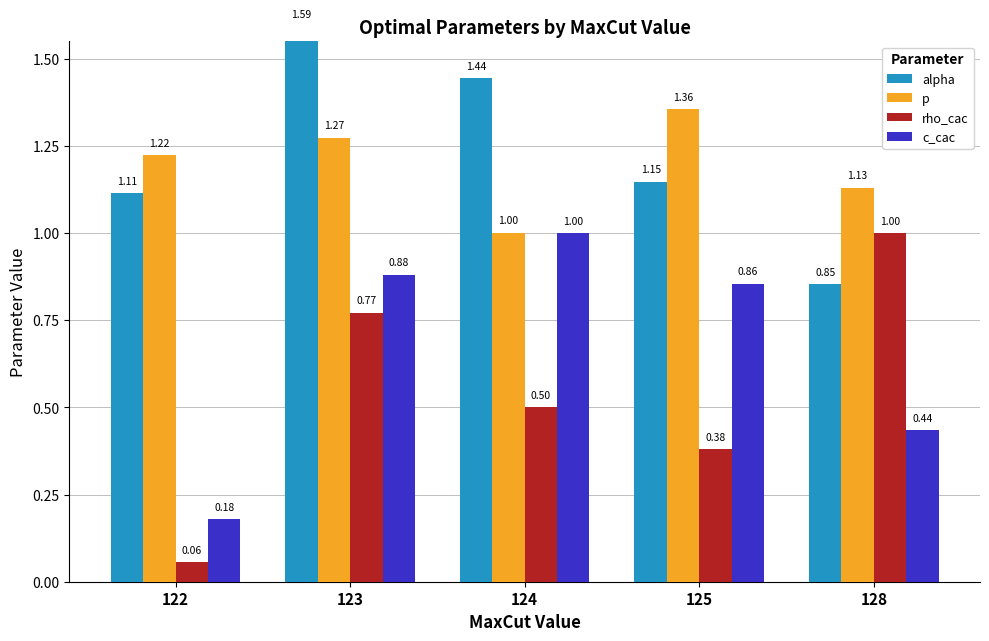

True or false: rho_cac has a value of 0.5 at 123.

False